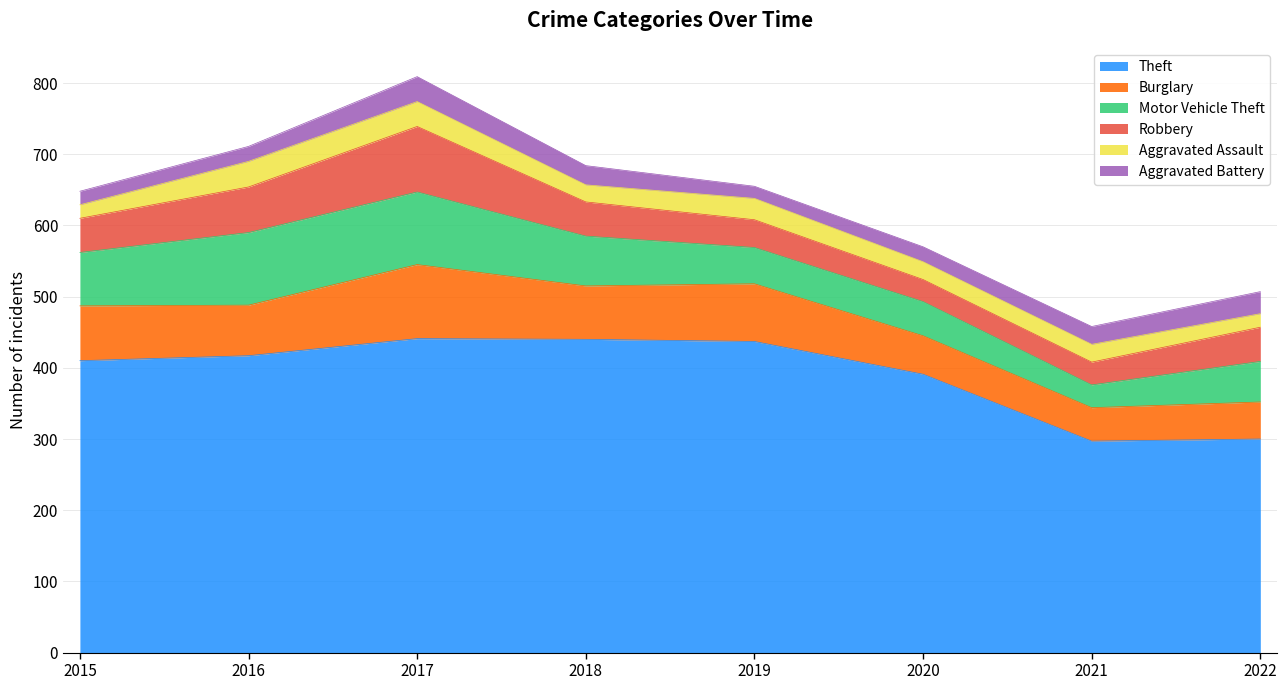

At which label is Motor Vehicle Theft closest to 67?

2018